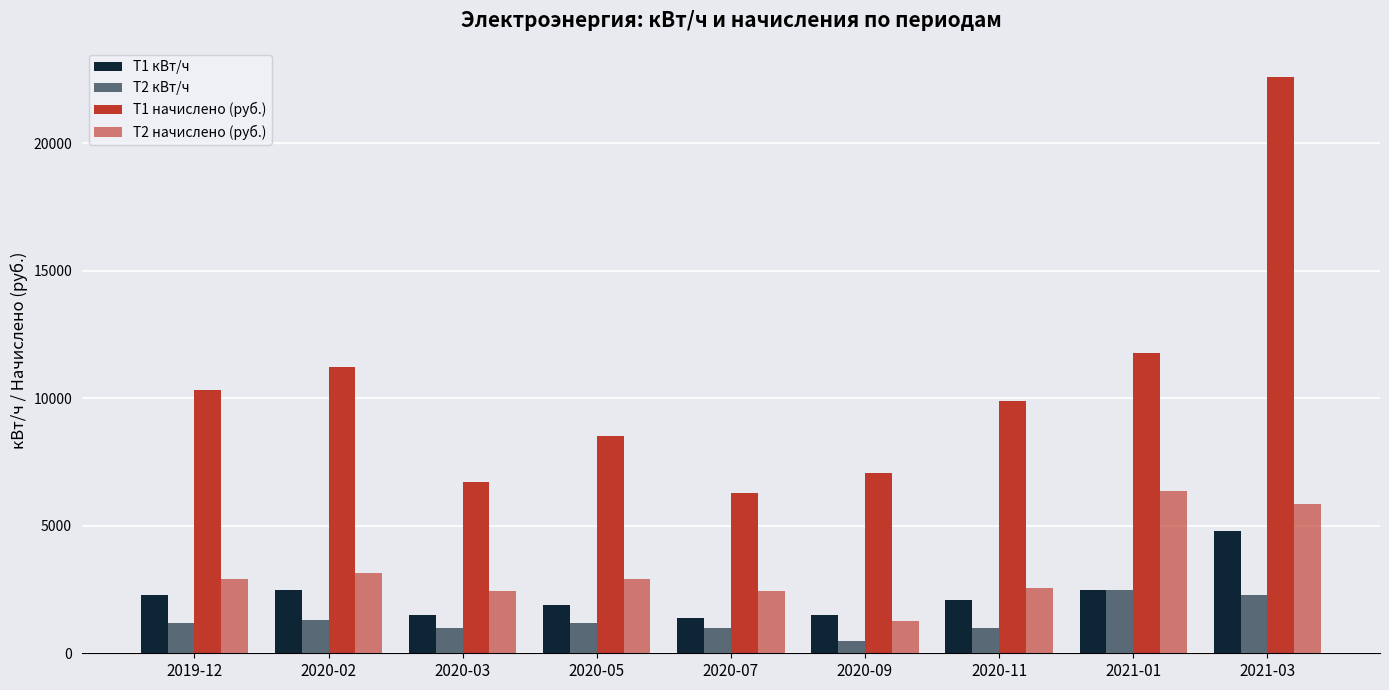

What is the value of the Т1 кВт/ч bar at the 6th from the left?

1500